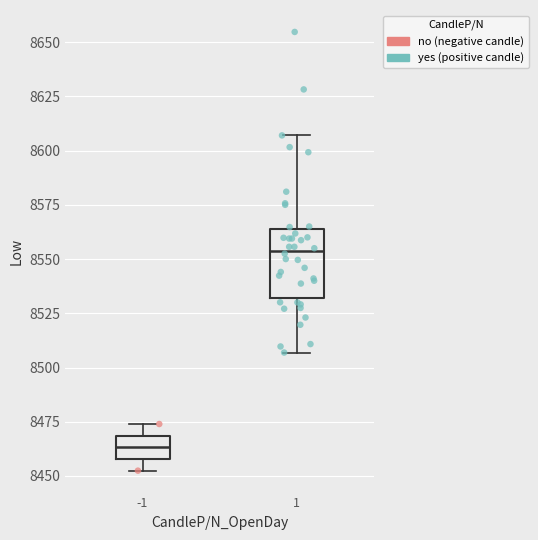

Reading left to right, read every box against the y-axis: the position of its median line, the range the box covers, and the ends of its whiskers. The values are not printed on the chart, so give them approximately, as read against the axis.

-1: median 8465, box 8460 to 8470, whiskers 8450 to 8475
1: median 8555, box 8530 to 8565, whiskers 8505 to 8605